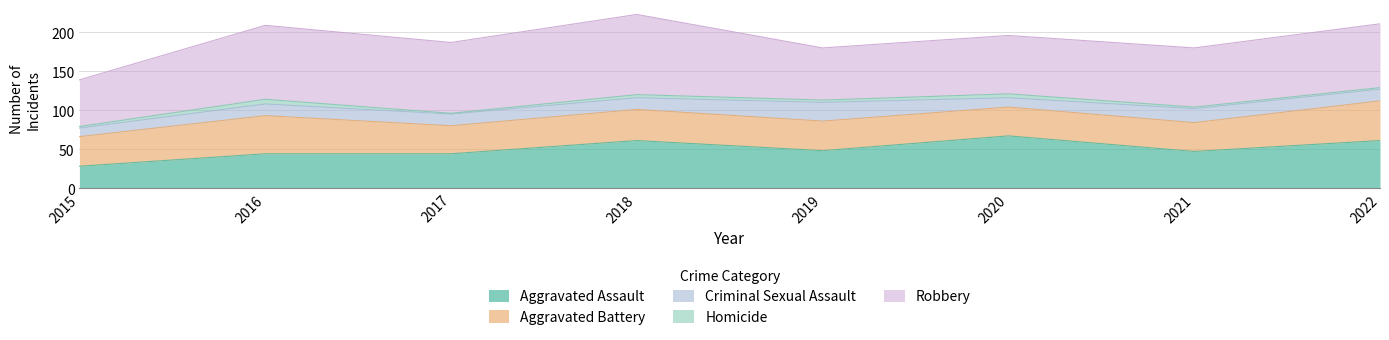

Is it true that Aggravated Battery equals 55 at 2019?

False